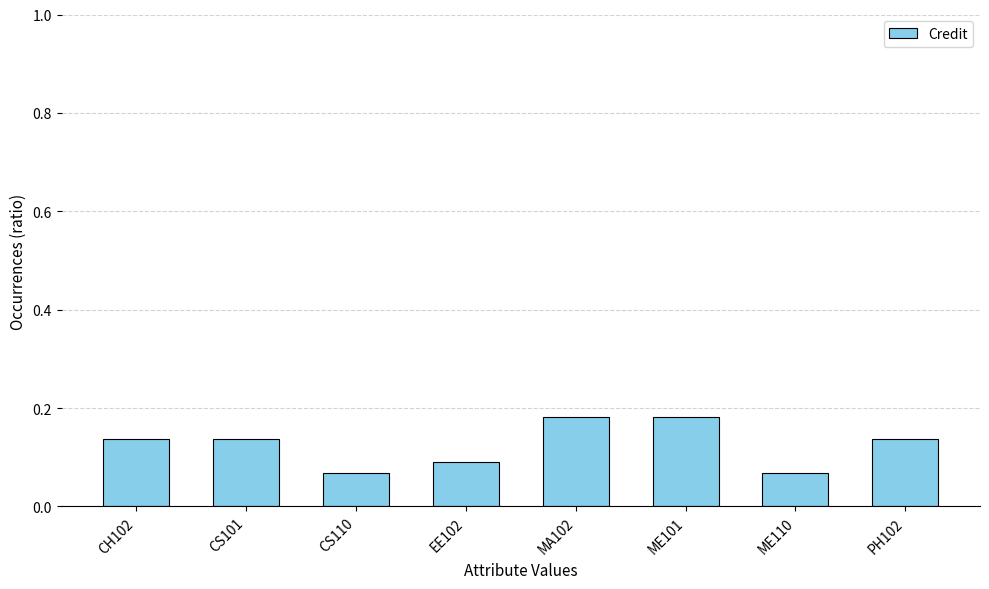

Count the values in the range 0 to 1.

8